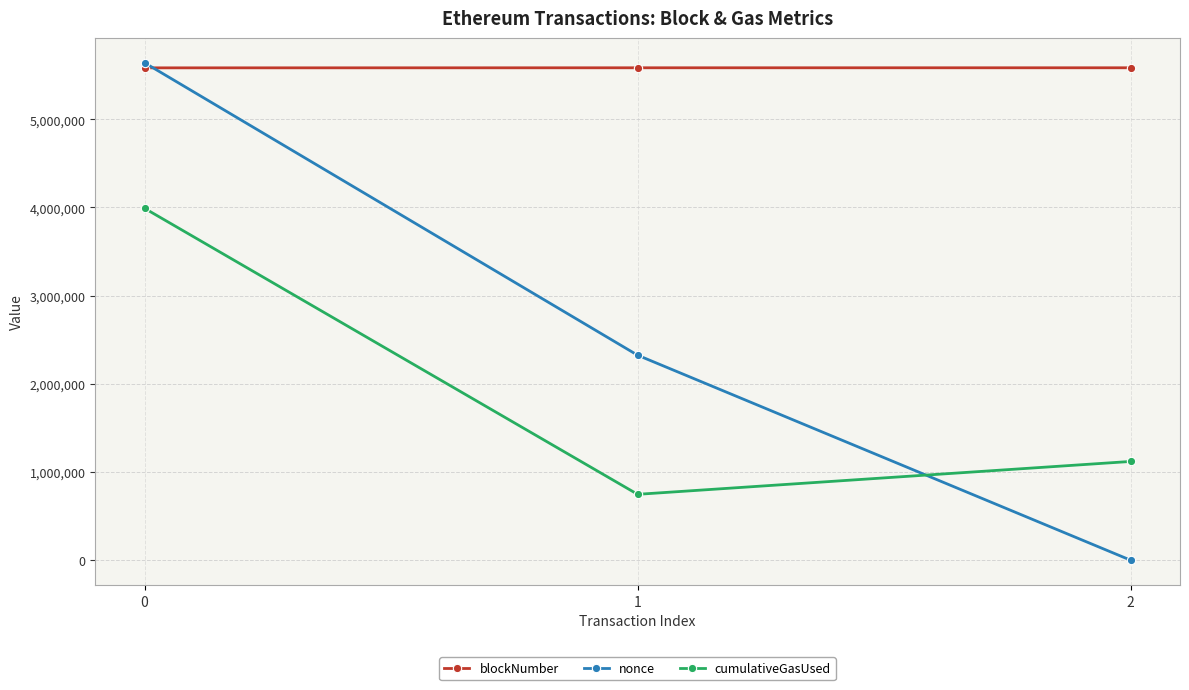

What are all the series names shown in the legend?

blockNumber, nonce, cumulativeGasUsed